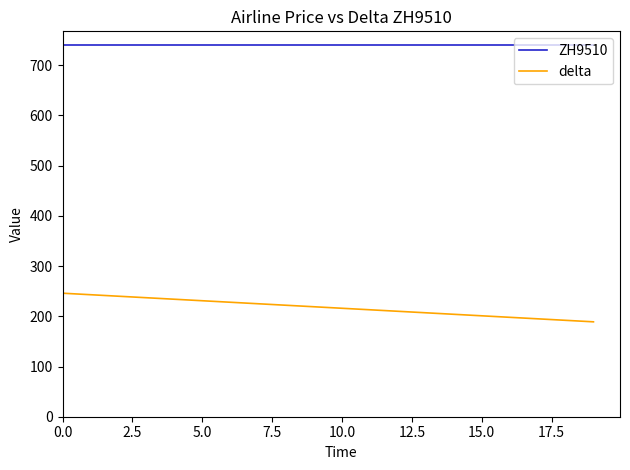

True or false: ZH9510 and delta cross at least once.

False